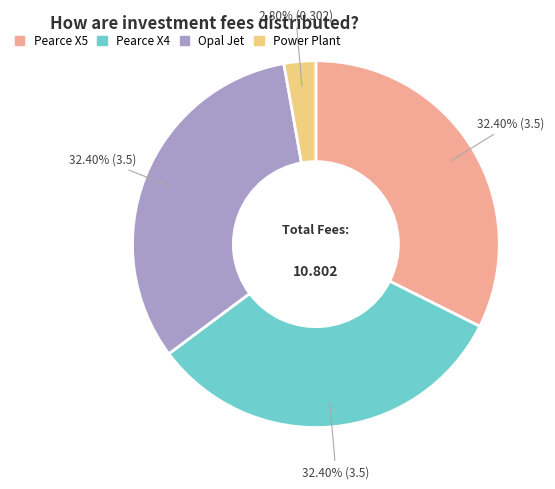

To the nearest percent, what portion does Pearce X5 represent?

32%